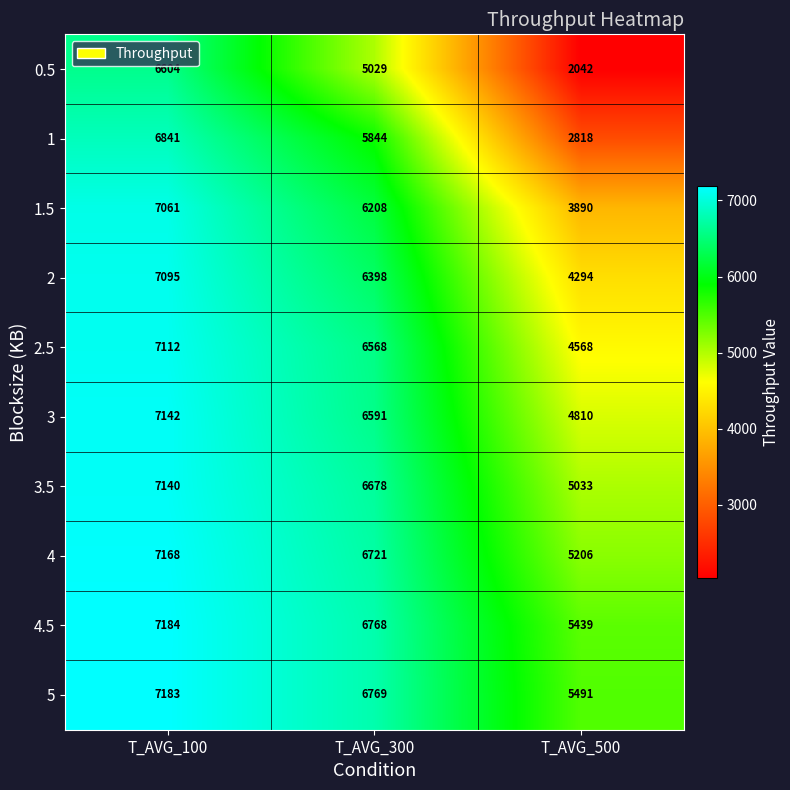

Which series has the widest spread of values?

0.5